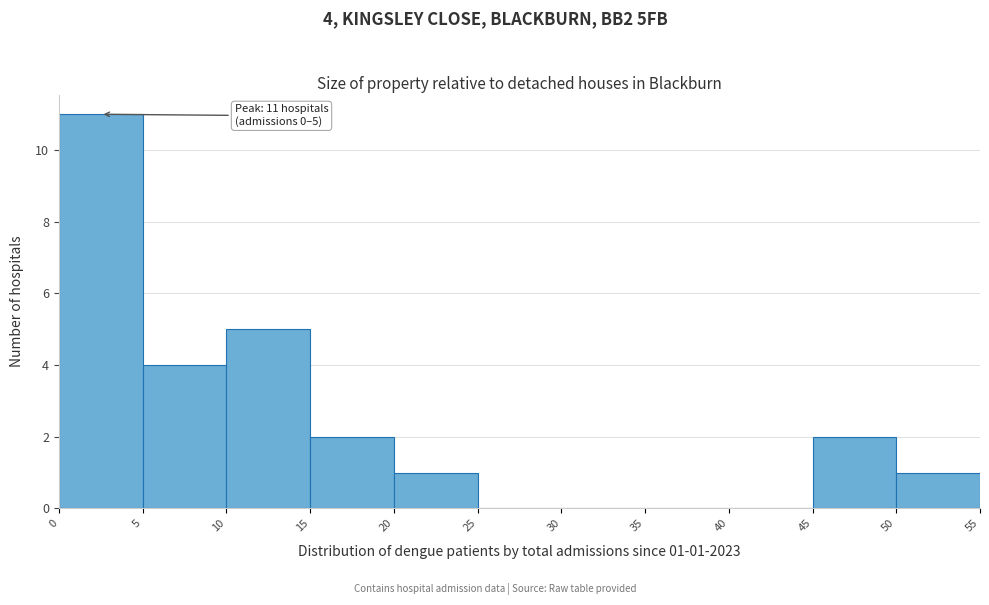

Over which range of the x-axis is the bar tallest?

0 to 5